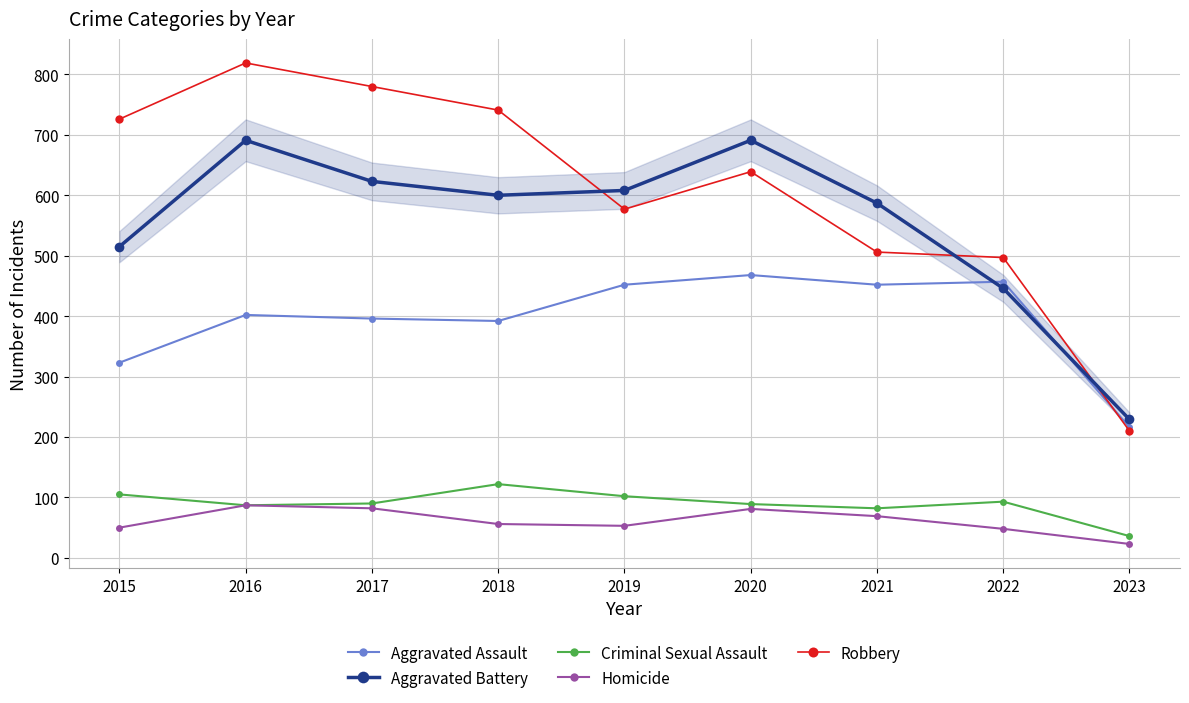

What is the value of the Aggravated Assault point at the 7th from the left?

452